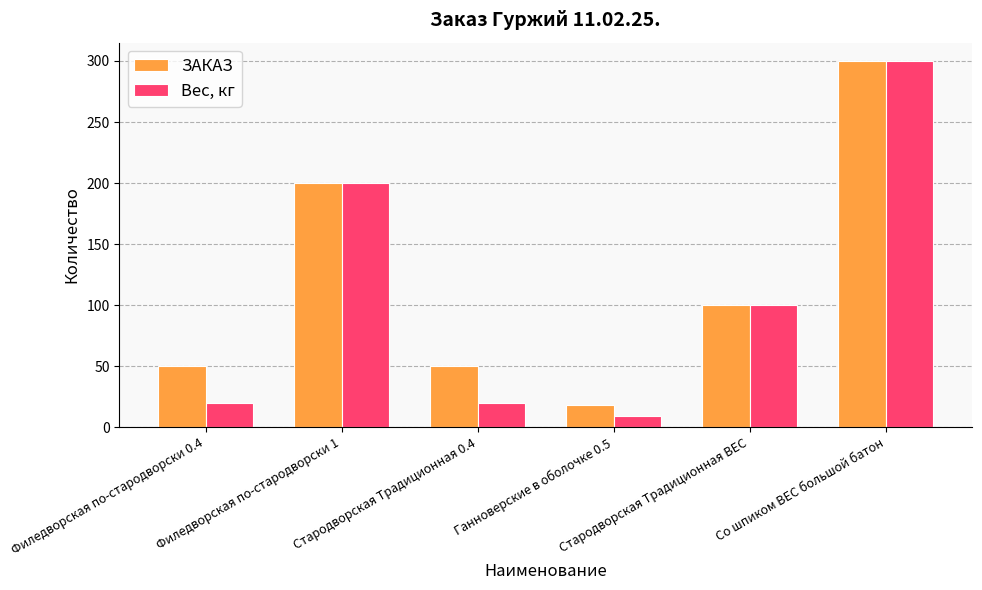

Which series has the largest total across all categories?

ЗАКАЗ